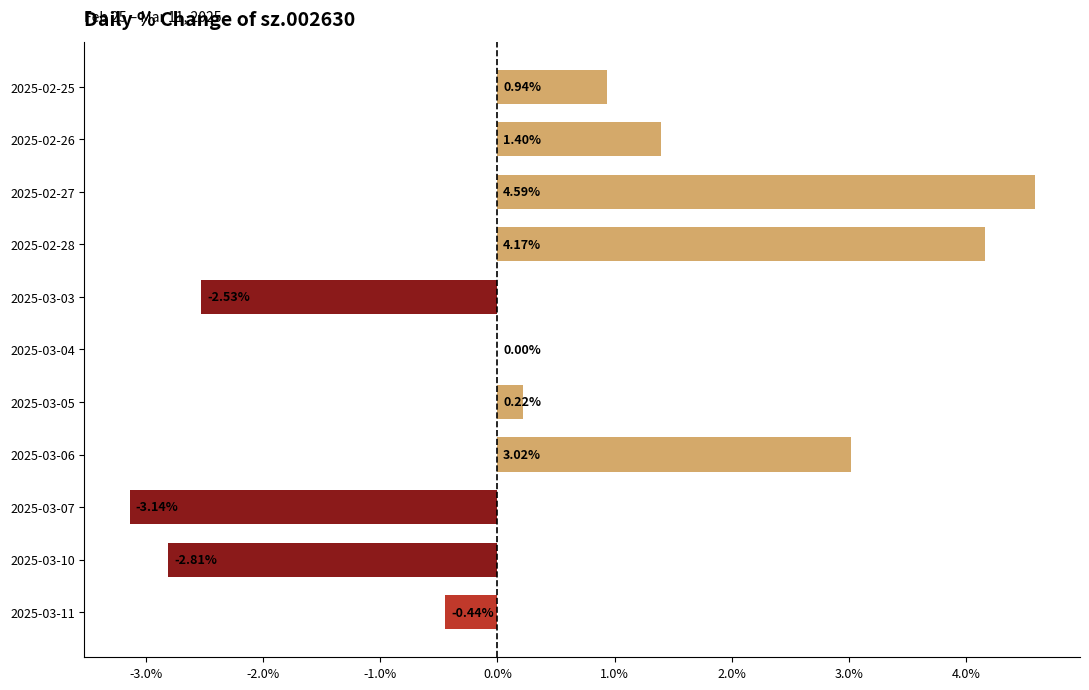

Between 2025-03-03 and 2025-03-11, which is larger?

2025-03-11